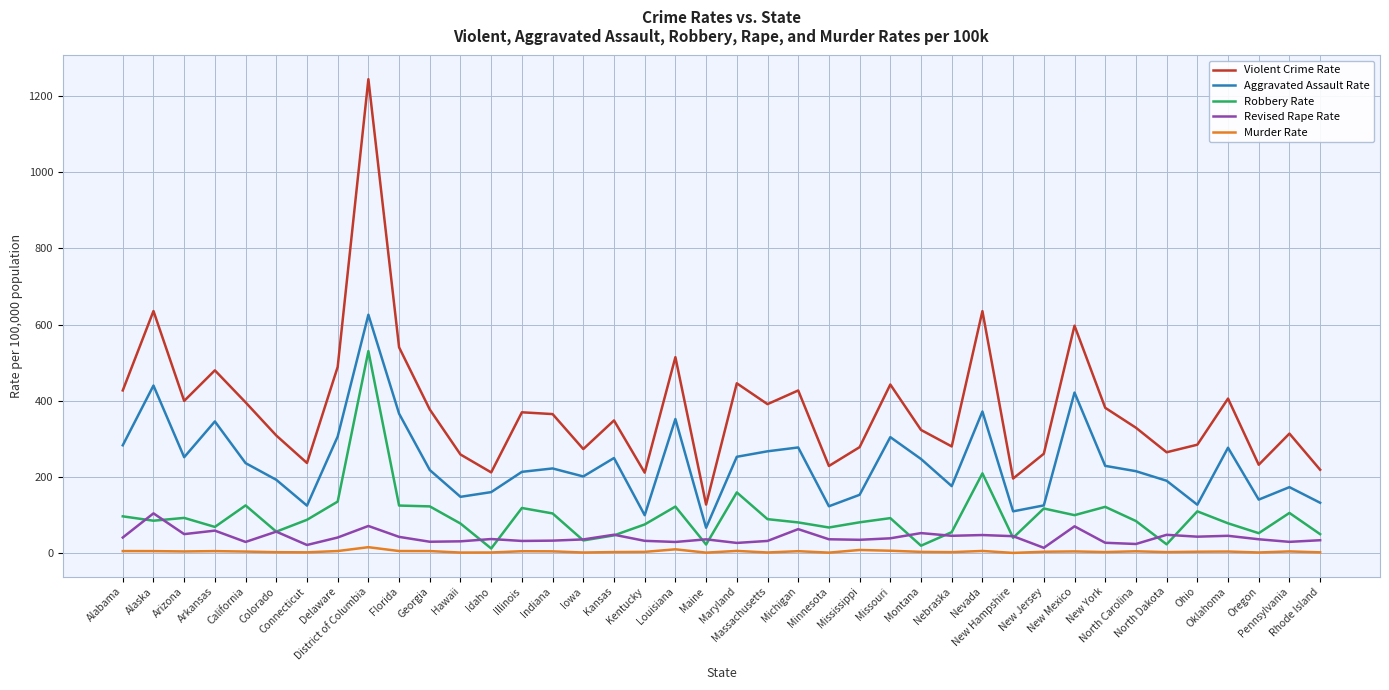

Which label corresponds to the largest value in the chart?

District of Columbia